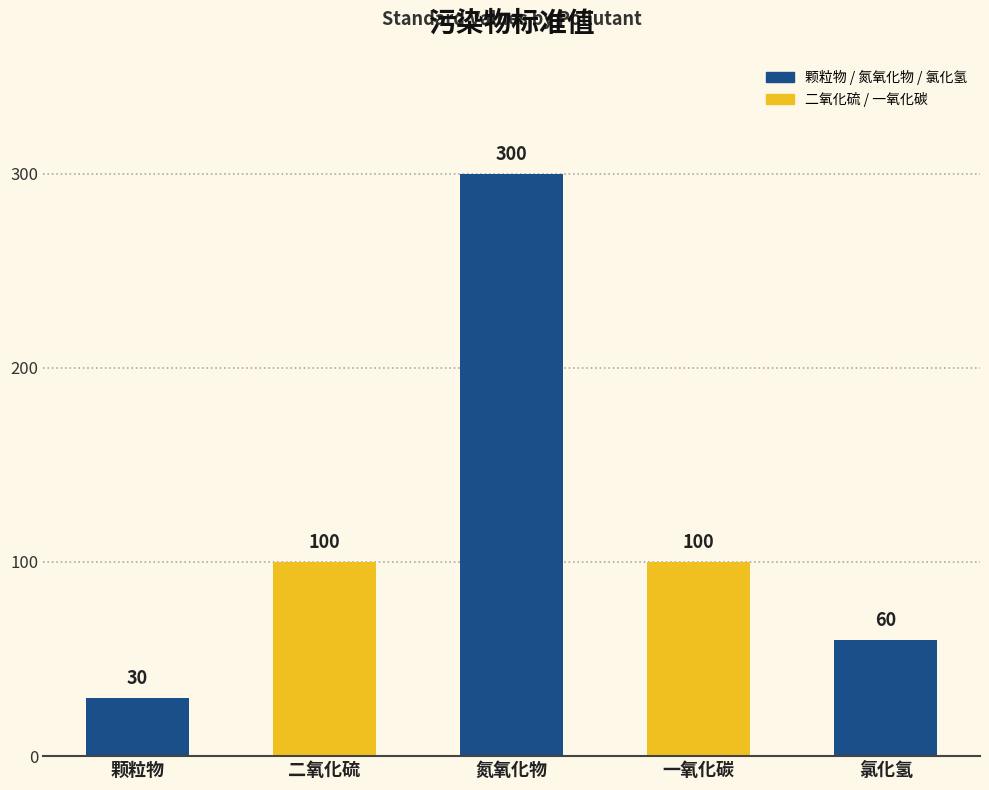

Are the bars horizontal?

No